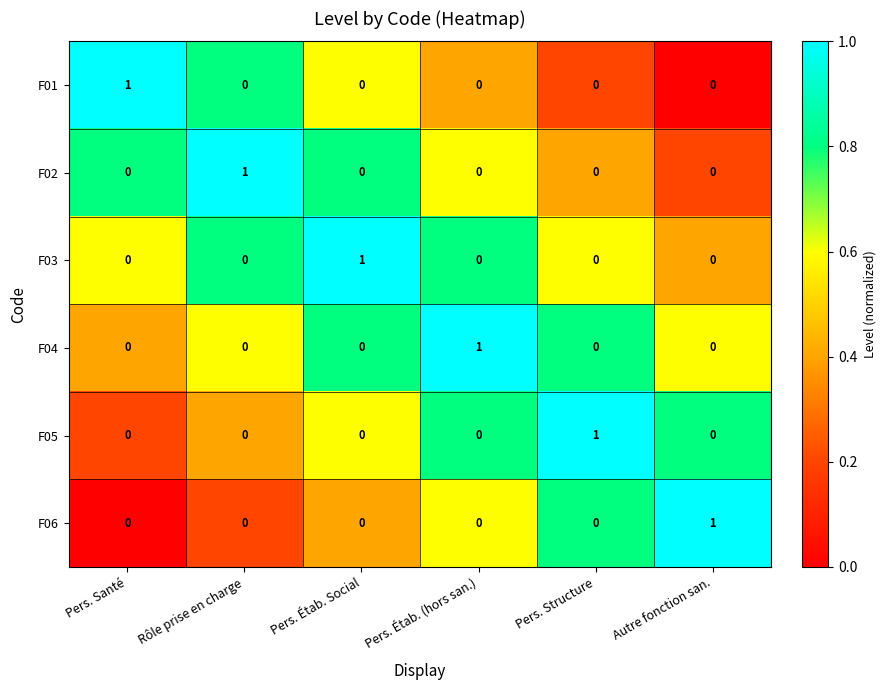

How many F06 values are between 0 and 1?

6